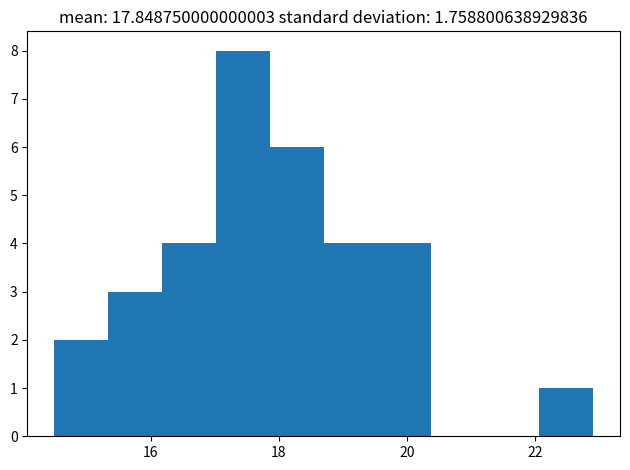

Reading left to right, list every bar in this chart as the range it spans on the x-axis followed by its height. Neither the bar edges nor the heights are printed on the chart, so give them approximately, as read against the axes.

14.50 to 15.34: 2
15.34 to 16.18: 3
16.18 to 17.02: 4
17.02 to 17.86: 8
17.86 to 18.70: 6
18.70 to 19.54: 4
19.54 to 20.38: 4
20.38 to 21.22: 0
21.22 to 22.06: 0
22.06 to 22.90: 1